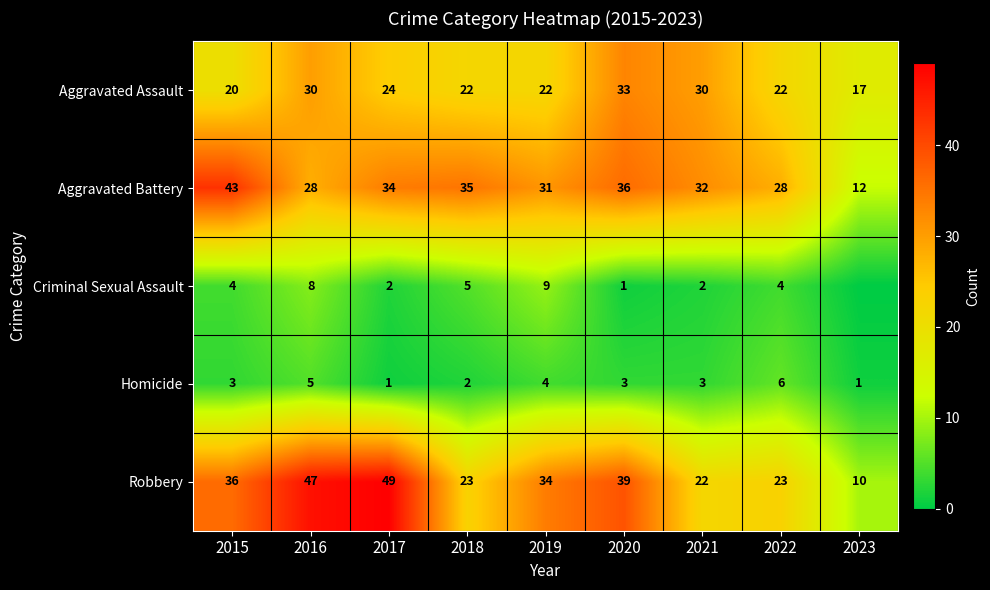

What is the lowest value of the Aggravated Battery series?

12